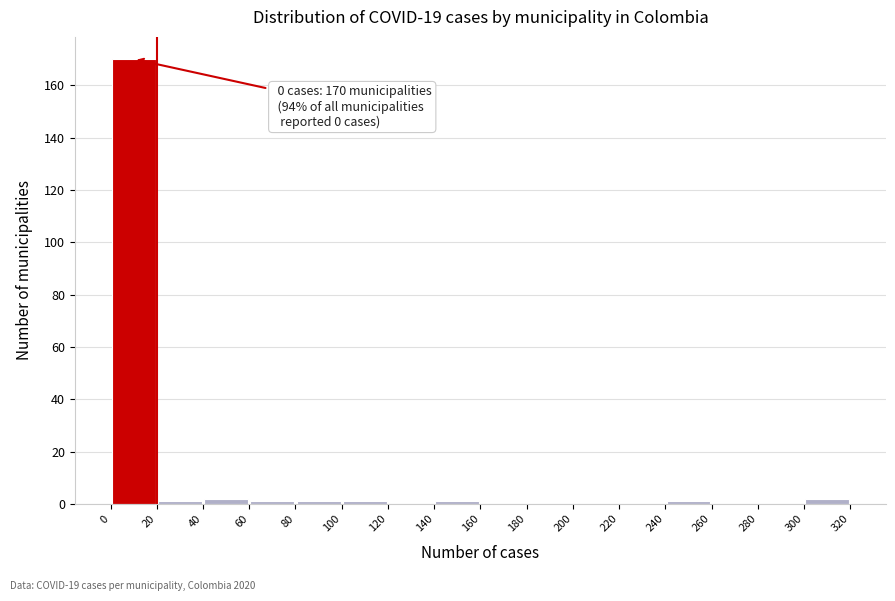

Over which range of the x-axis is the bar tallest?

0 to 20